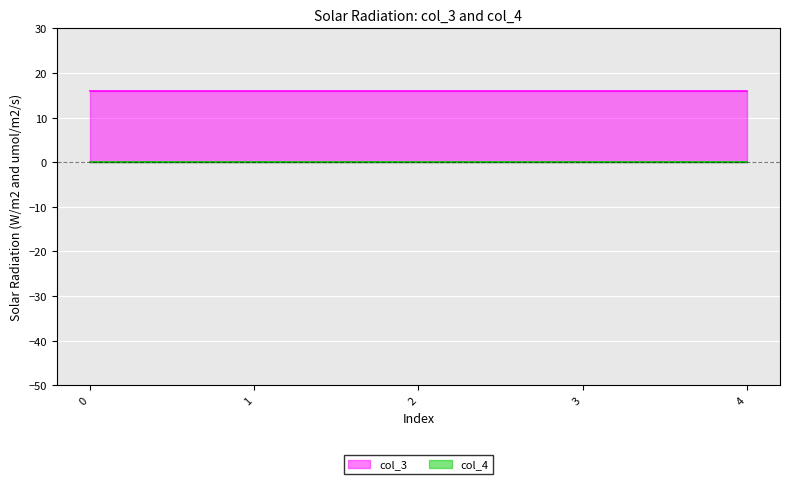

What are all the series names shown in the legend?

col_3, col_4